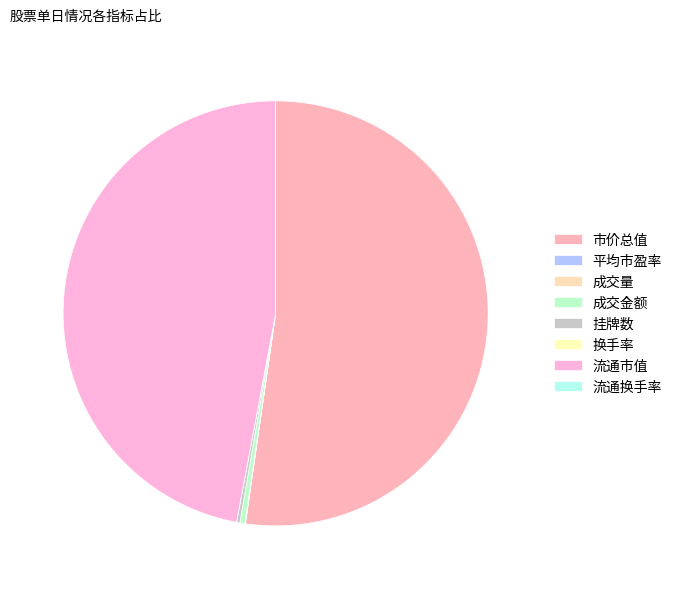

Is it true that 平均市盈率 is 15% of the pie?

False